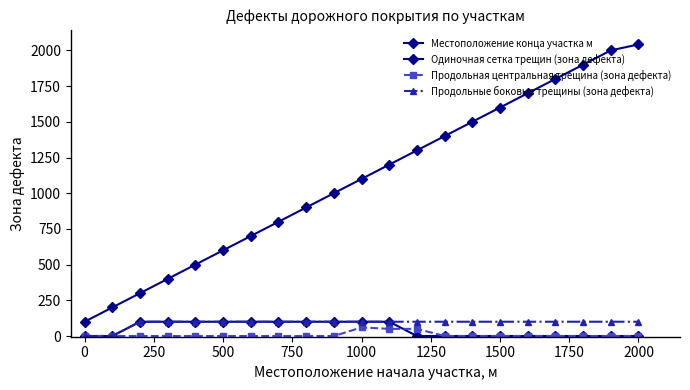

At how many categories does at least one series exceed 320?

18